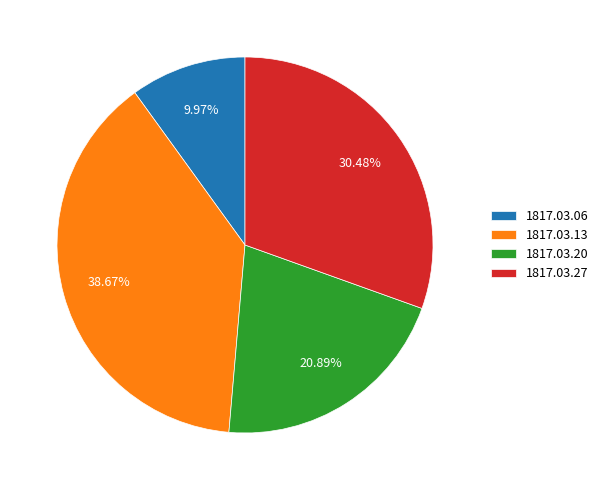

Combined, do 1817.03.27 and 1817.03.13 account for over 50%?

Yes